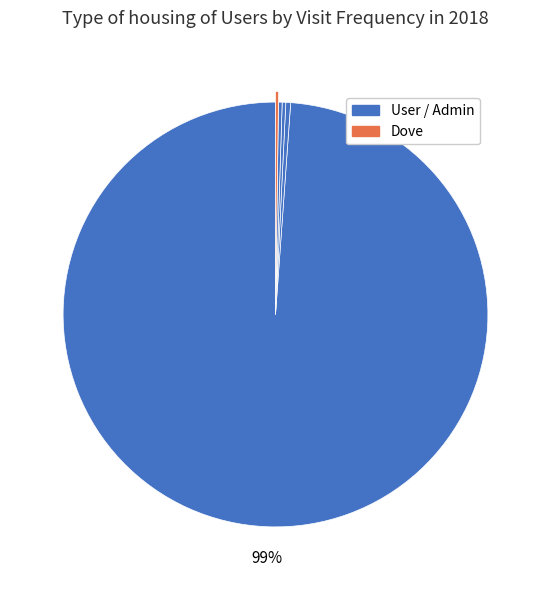

What is the largest slice in the pie chart?

User